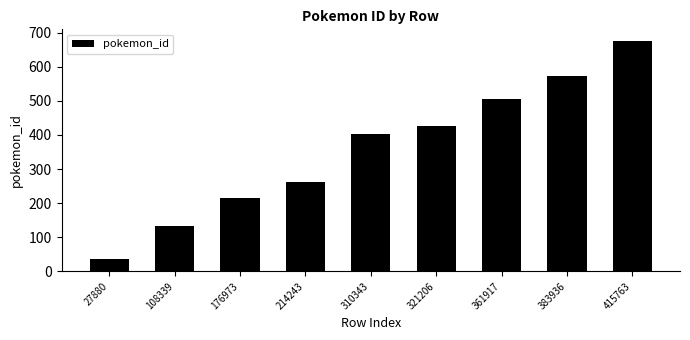

How many bars are there in total?

9